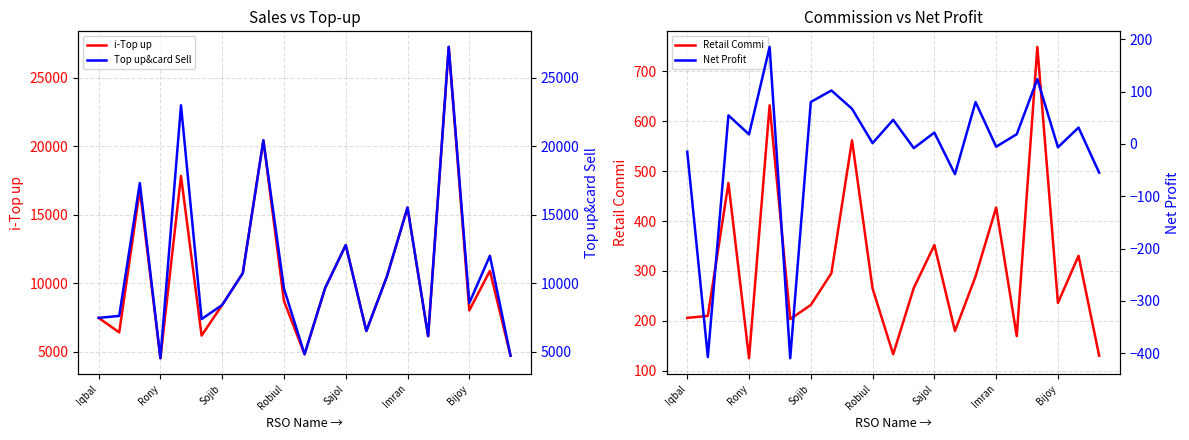

At which label is i-Top up closest to 15894?

Imran